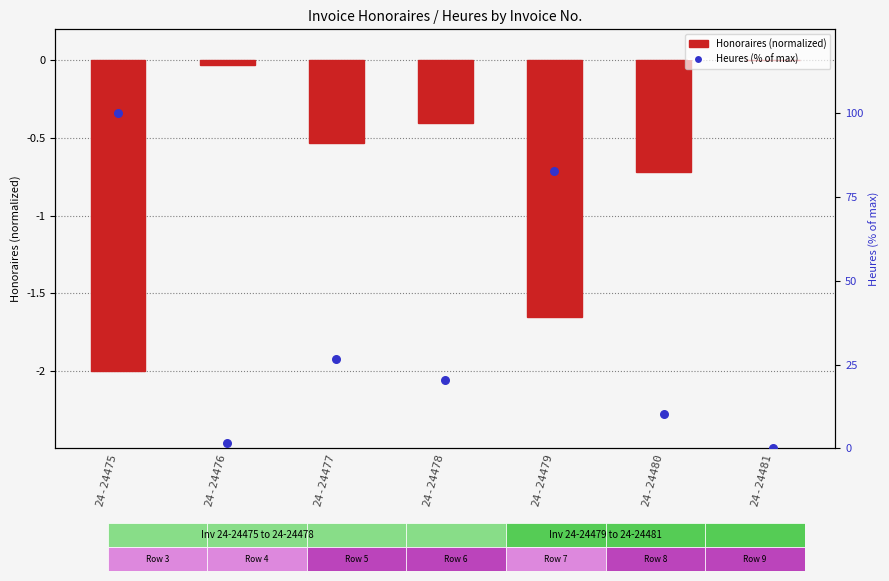

Which series has the largest total across all categories?

Heures (% of max)